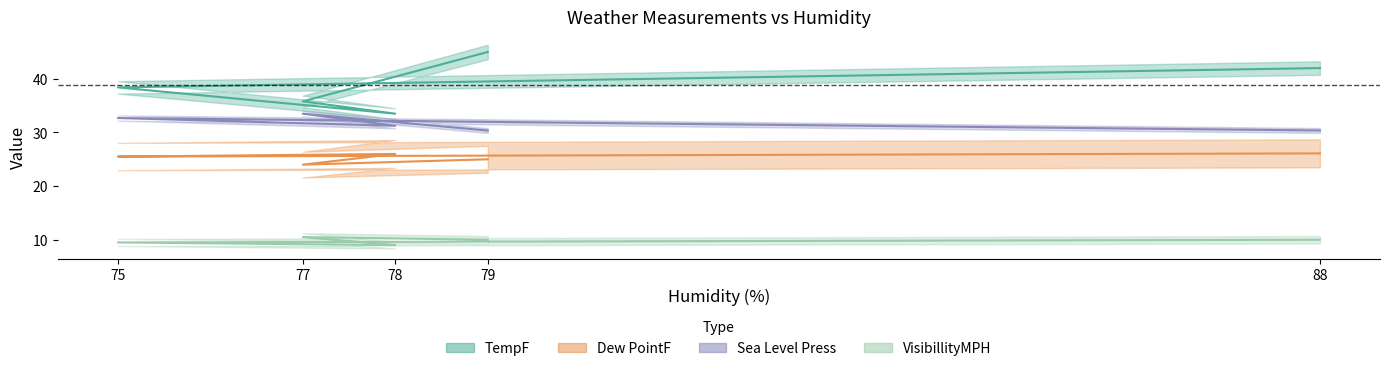

How many data points in Dew PointF are less than 25?

1